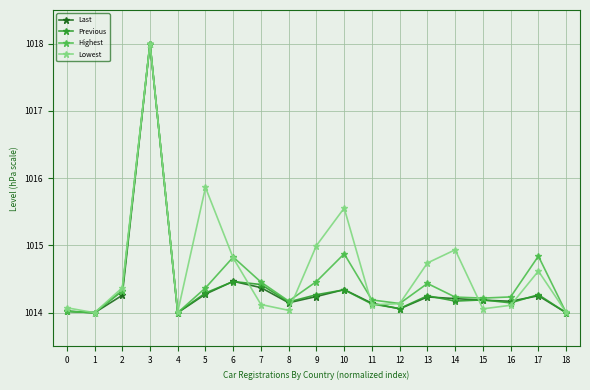

What is the spread (max minus min) of values at 8?

0.1